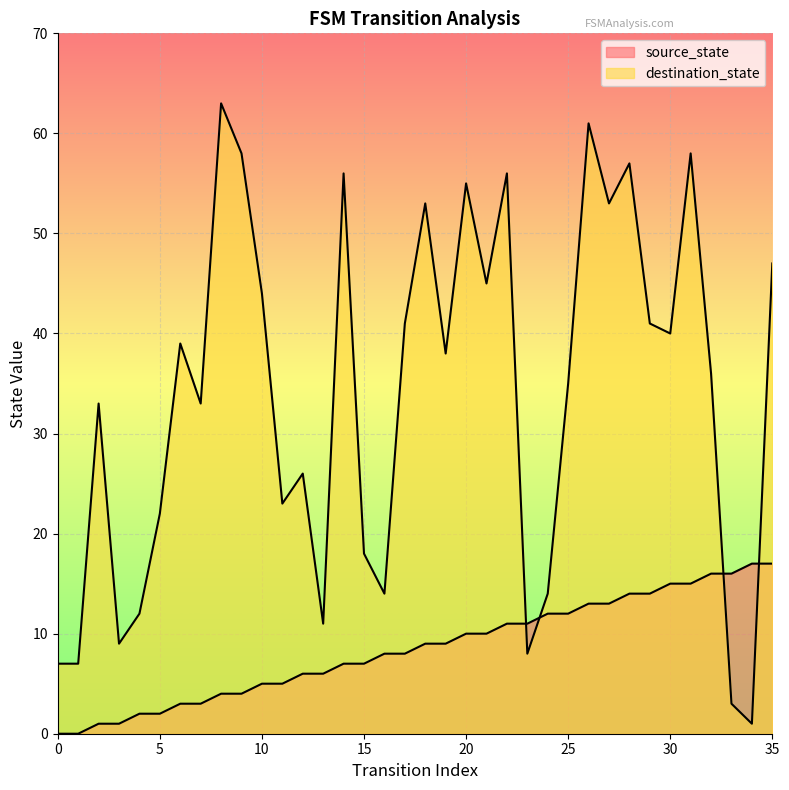

Where does the source_state series first go above 9?

20